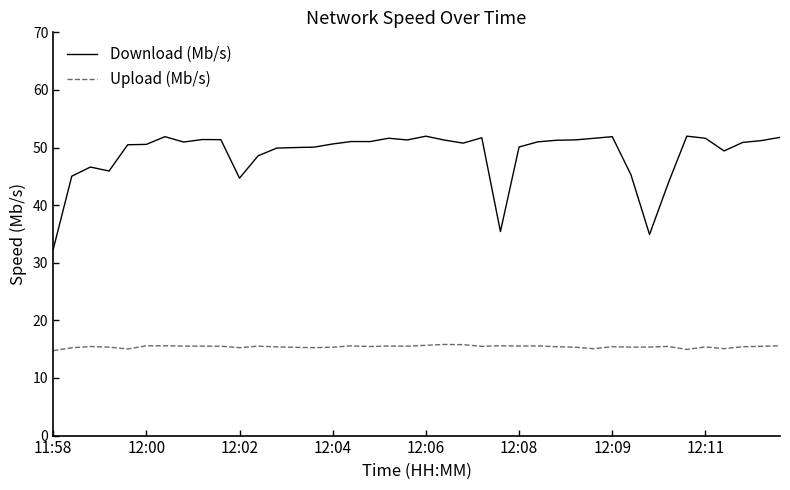

What is the average value of the Upload (Mb/s) series?

15.4